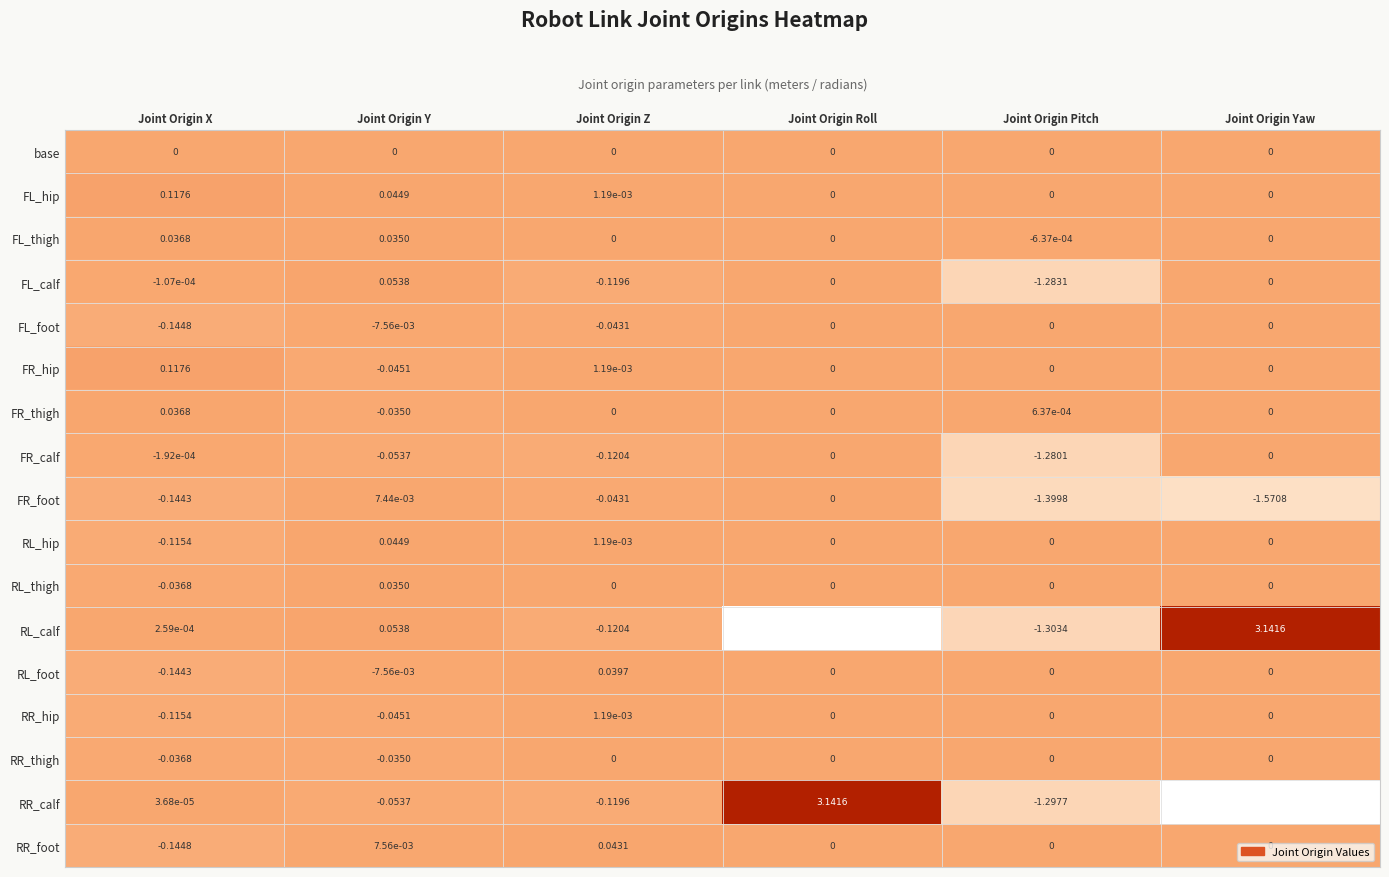

Which series has the largest total across all categories?

FL_hip